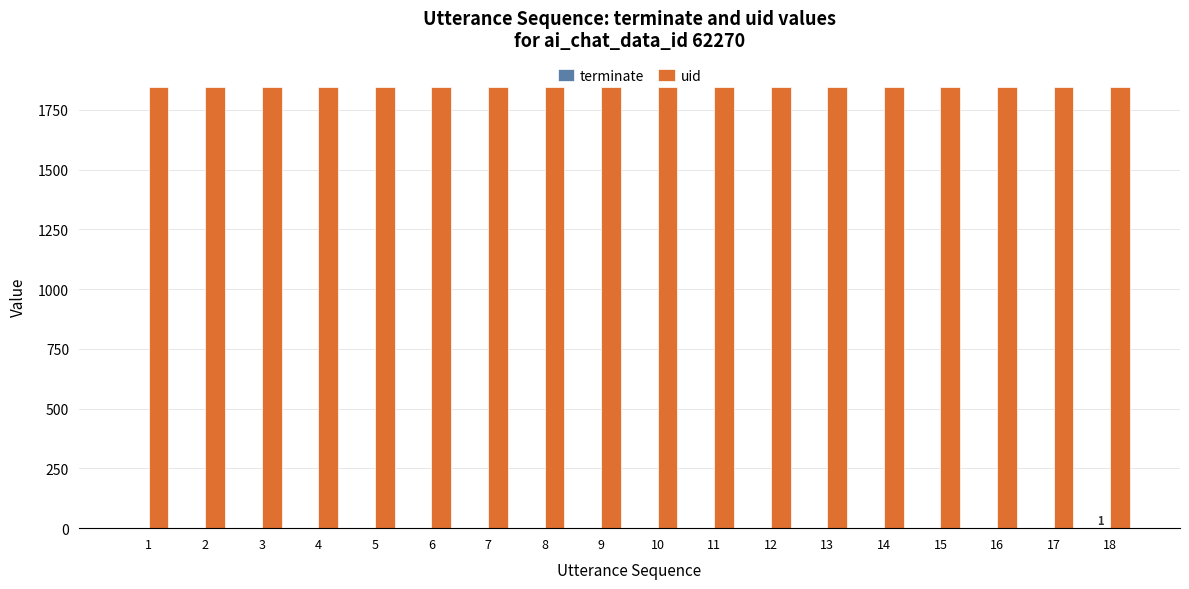

What is the greatest value displayed?

1844